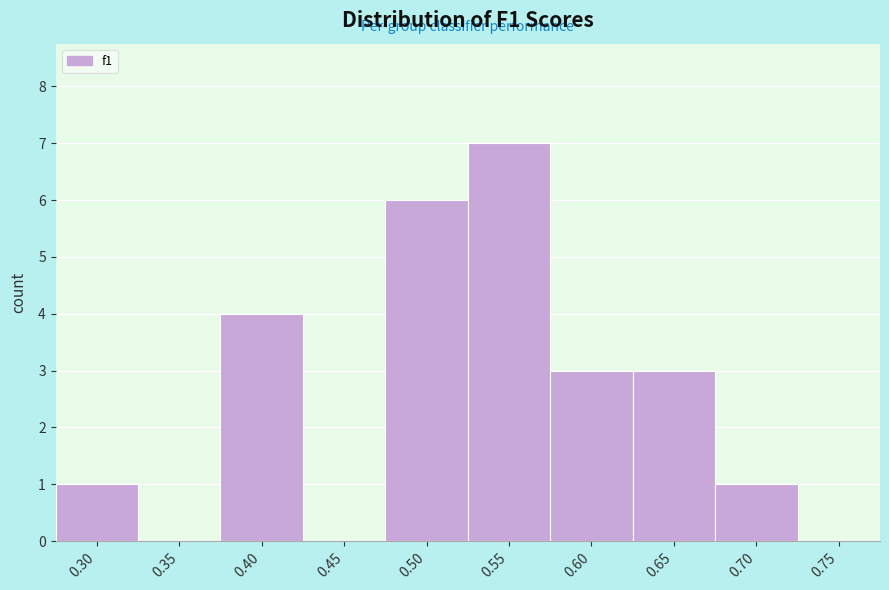

Reading left to right, what are all the values shown in this chart?

0.30=1	0.35=0	0.40=4	0.45=0	0.50=6	0.55=7	0.60=3	0.65=3	0.70=1	0.75=0